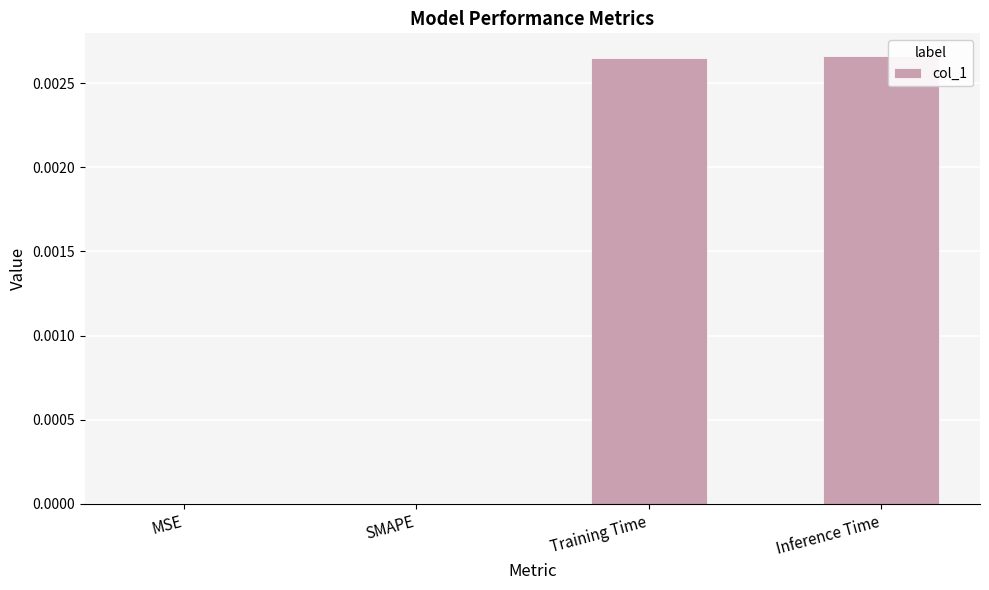

Which has a higher value, Inference Time or SMAPE?

Inference Time